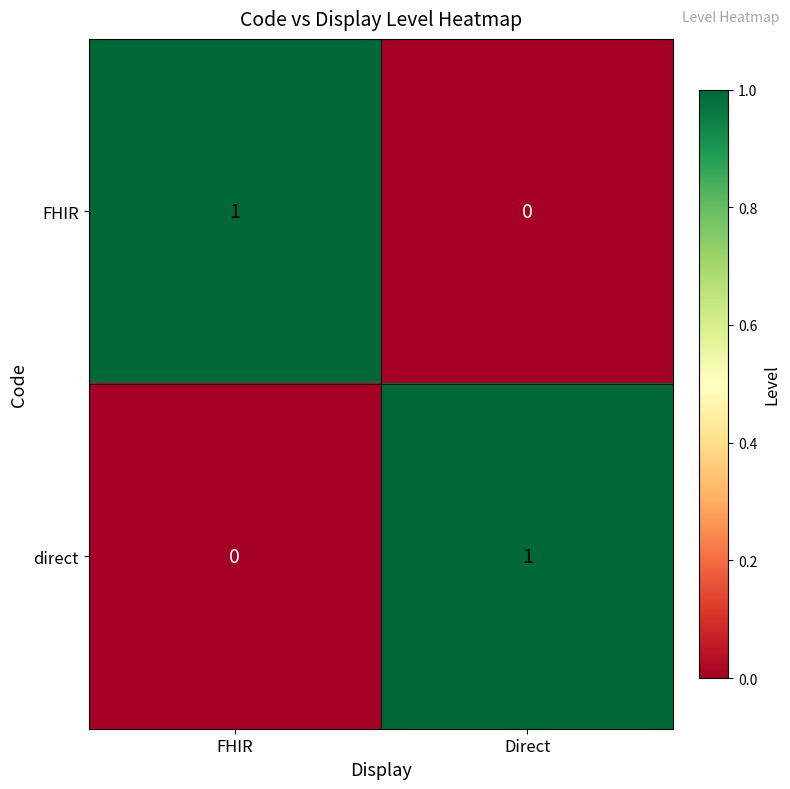

How many distinct data groups are displayed?

2